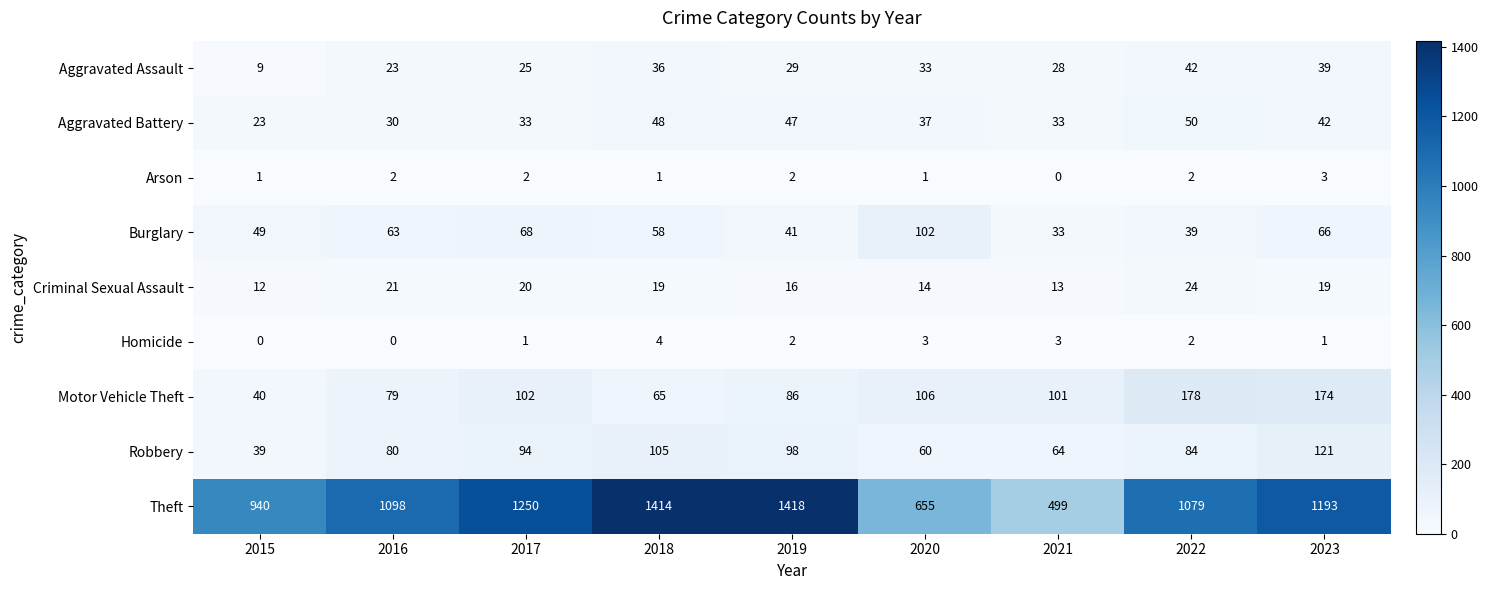

True or false: Aggravated Battery has a value of 37 at 2020.

True